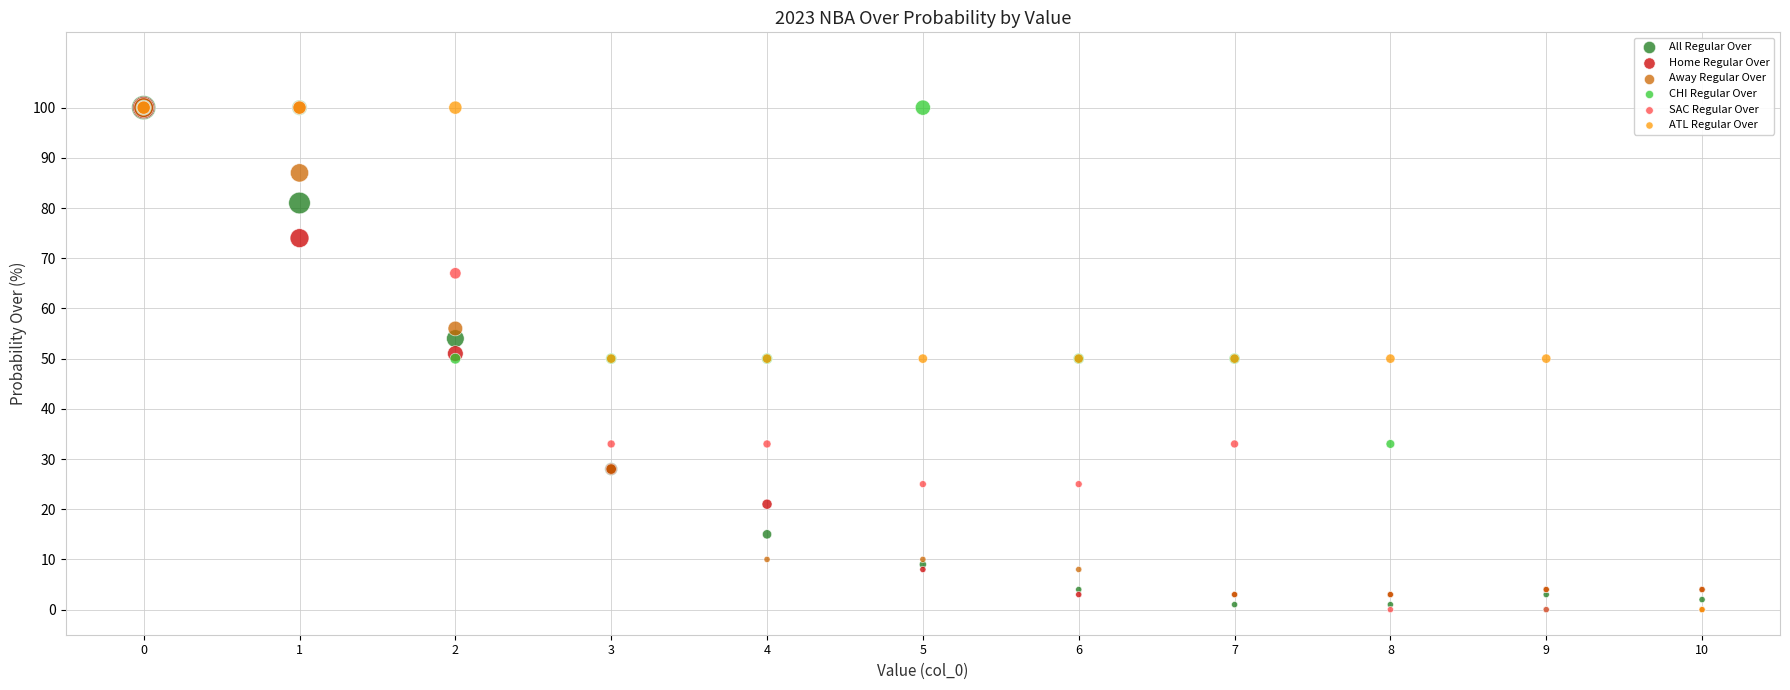

What are all the series names shown in the legend?

All Regular Over, Home Regular Over, Away Regular Over, CHI Regular Over, SAC Regular Over, ATL Regular Over